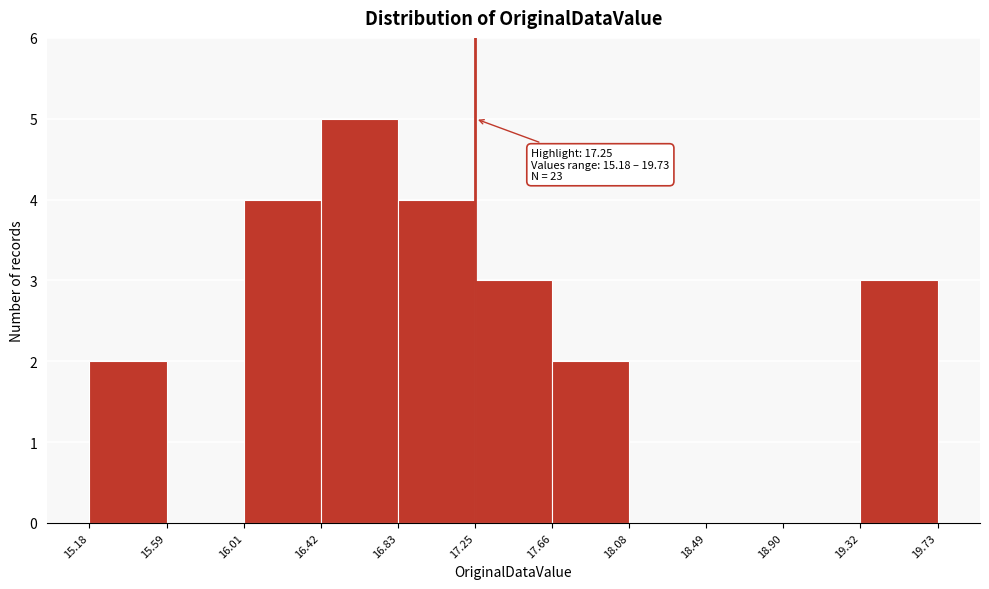

Over which range of the x-axis is the bar tallest?

16.42 to 16.83